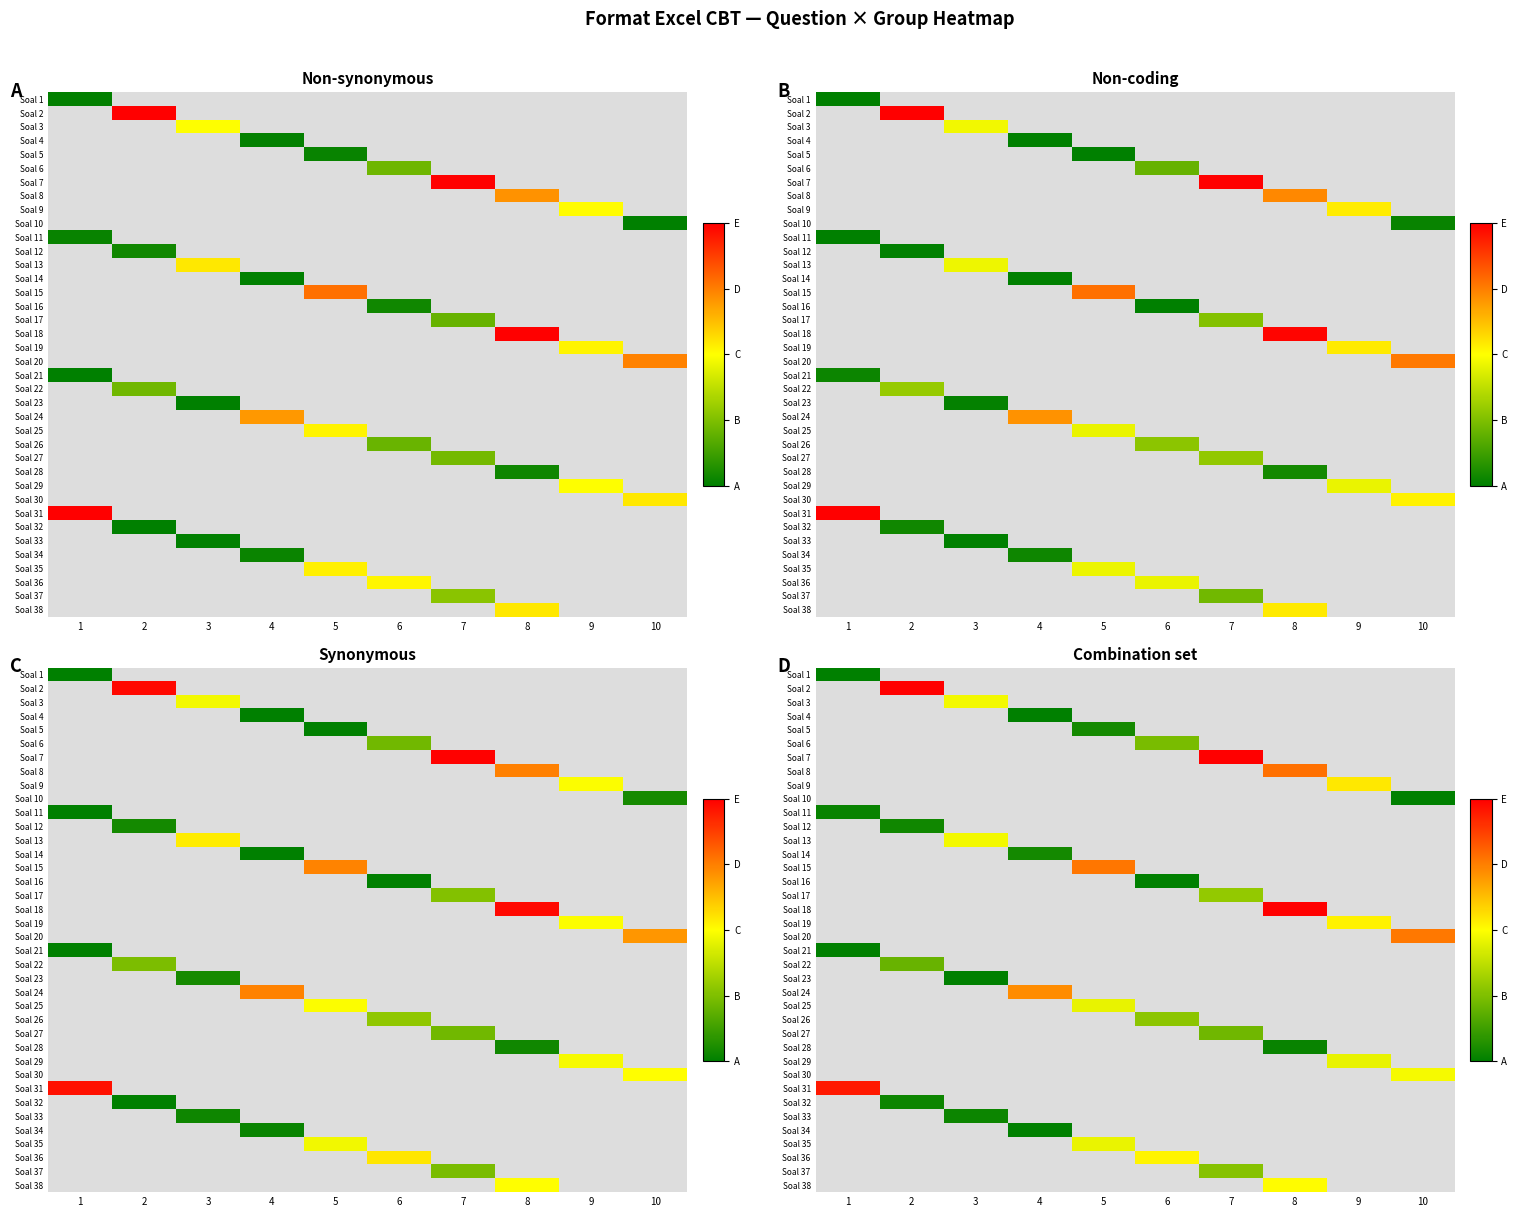

Which category has the highest value across all series?

2